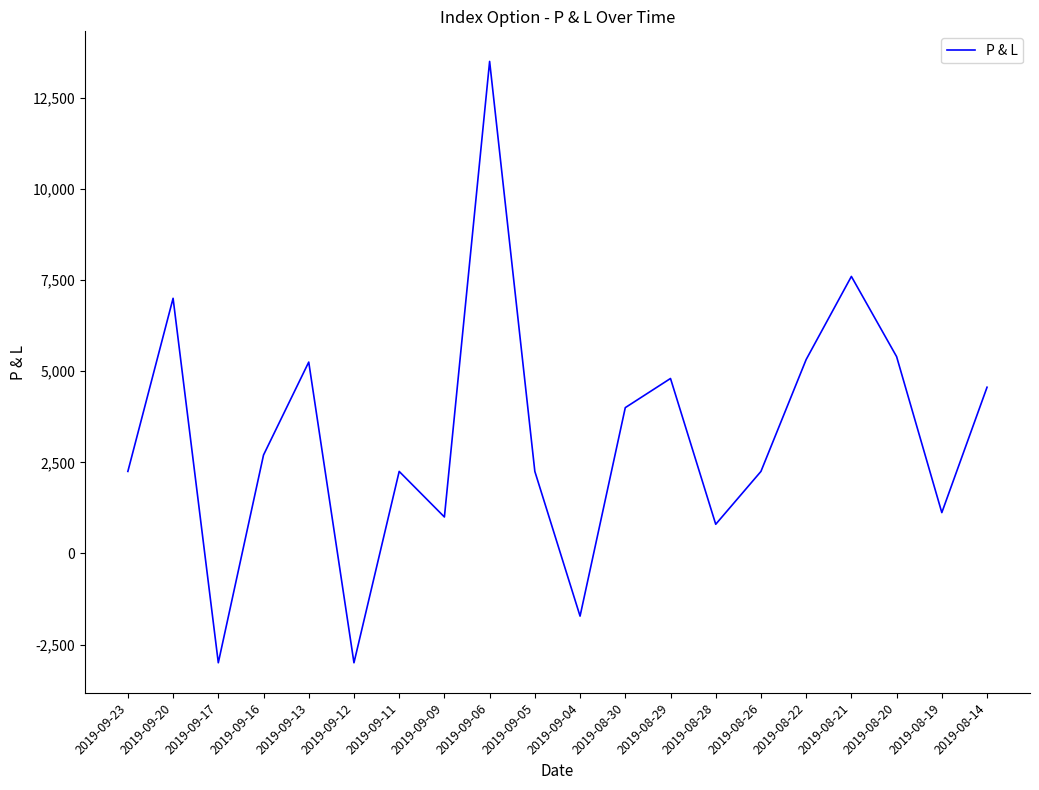

True or false: the data has more than 0 interior local peaks.

True